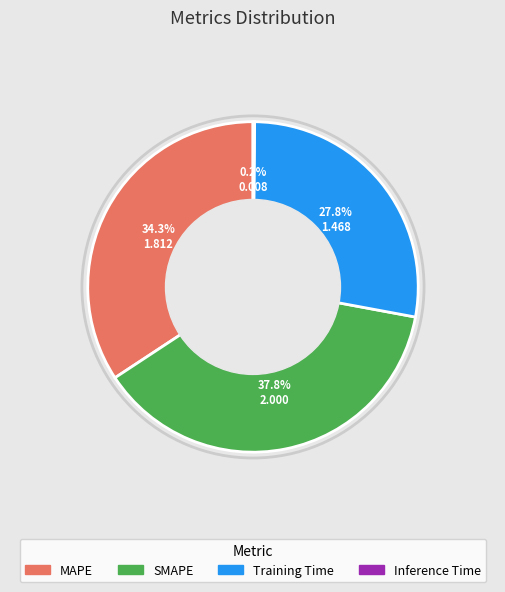

Is the sum of SMAPE and Training Time greater than half?

Yes